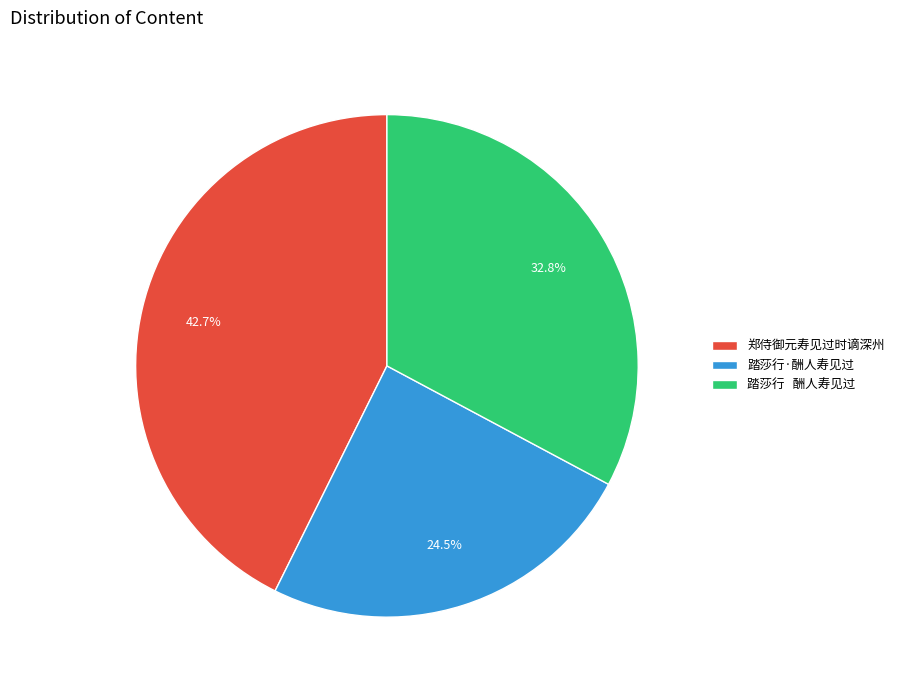

What is the ratio of the value at 郑侍御元寿见过时谪深州 to the value at 踏莎行 酬人寿见过?

1.3